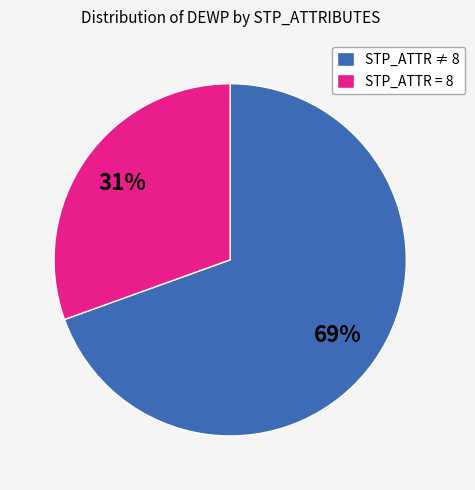

To the nearest percent, what is the average slice percentage?

50%